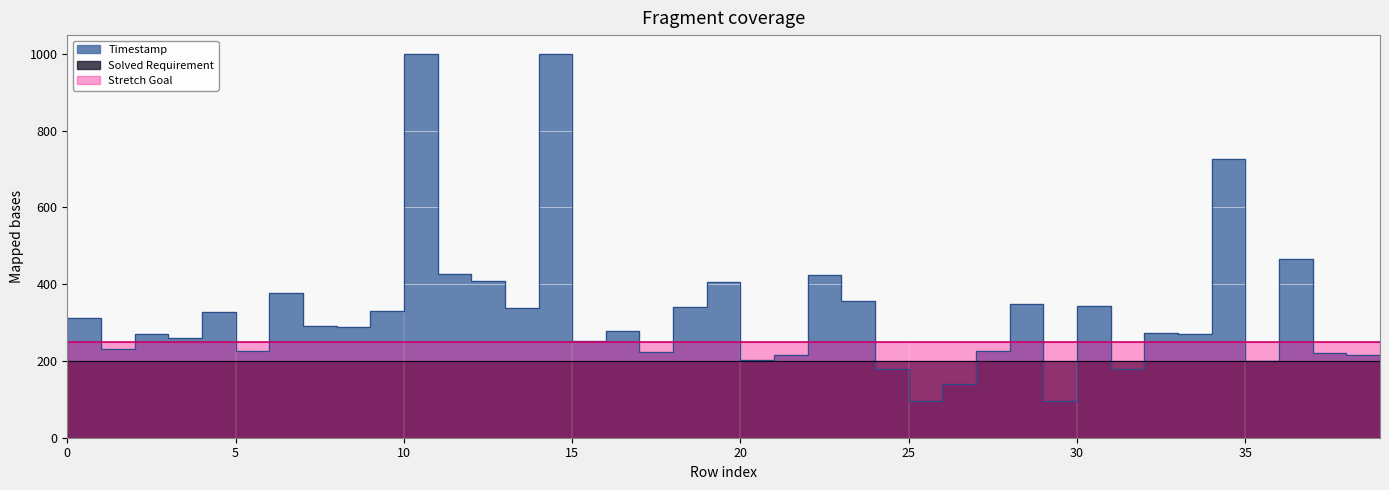

Reading left to right, extract all data points from this chart.

Timestamp: 0=261	1=313	2=231	3=269	4=260	5=327	6=227	7=378	8=291	9=289	10=330	11=999	12=427	13=408	14=337	15=999	16=252	17=277	18=223	19=340	20=406	21=202	22=215	23=424	24=356	25=179	26=95	27=139	28=225	29=349	30=95	31=344	32=179	33=274	34=271	35=726	36=200	37=466	38=220	39=216
Solved Requirement: 0=200	1=200	2=200	3=200	4=200	5=200	6=200	7=200	8=200	9=200	10=200	11=200	12=200	13=200	14=200	15=200	16=200	17=200	18=200	19=200	20=200	21=200	22=200	23=200	24=200	25=200	26=200	27=200	28=200	29=200	30=200	31=200	32=200	33=200	34=200	35=200	36=200	37=200	38=200	39=200
Stretch Goal: 0=250	1=250	2=250	3=250	4=250	5=250	6=250	7=250	8=250	9=250	10=250	11=250	12=250	13=250	14=250	15=250	16=250	17=250	18=250	19=250	20=250	21=250	22=250	23=250	24=250	25=250	26=250	27=250	28=250	29=250	30=250	31=250	32=250	33=250	34=250	35=250	36=250	37=250	38=250	39=250